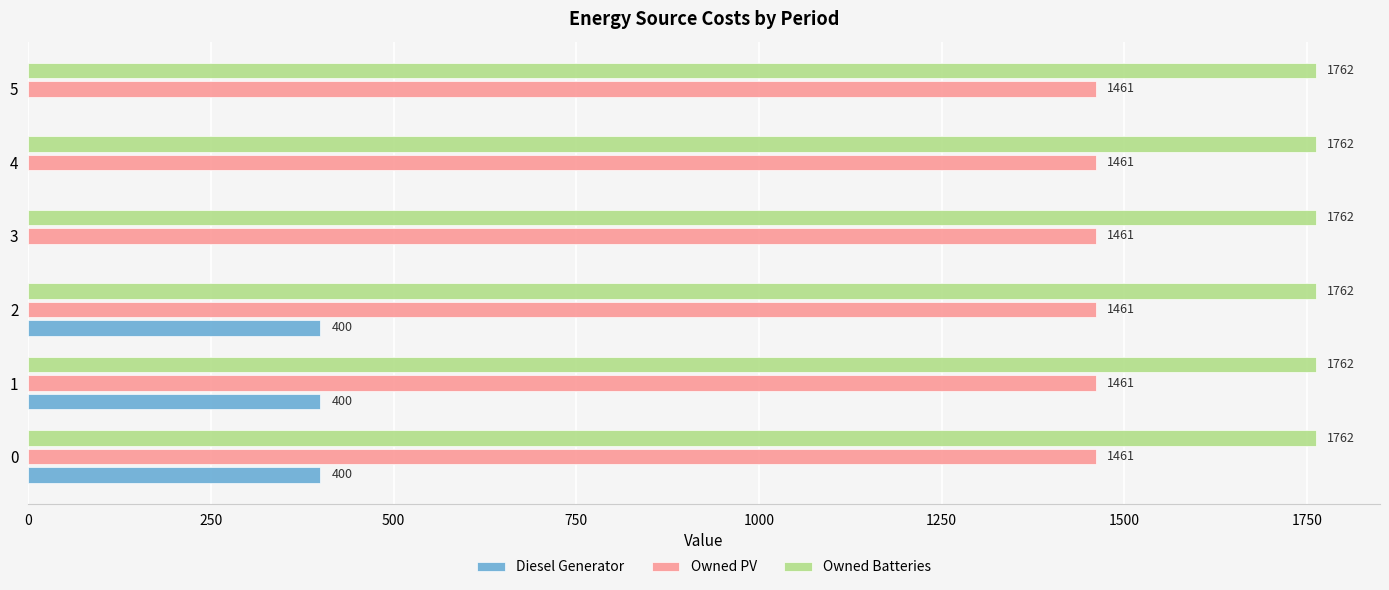

What is the maximum value for Owned Batteries?

1762